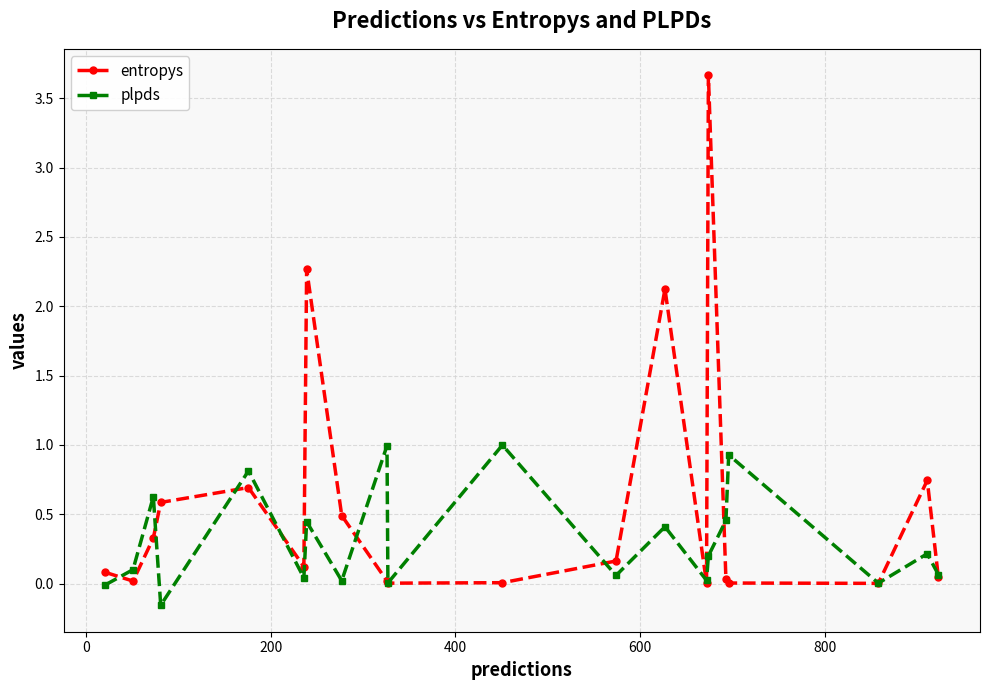

What is the maximum value for plpds?

1.0